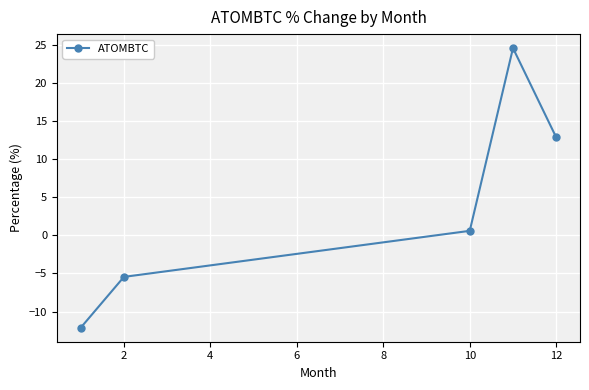

True or false: the data has more than 1 interior local peaks.

False